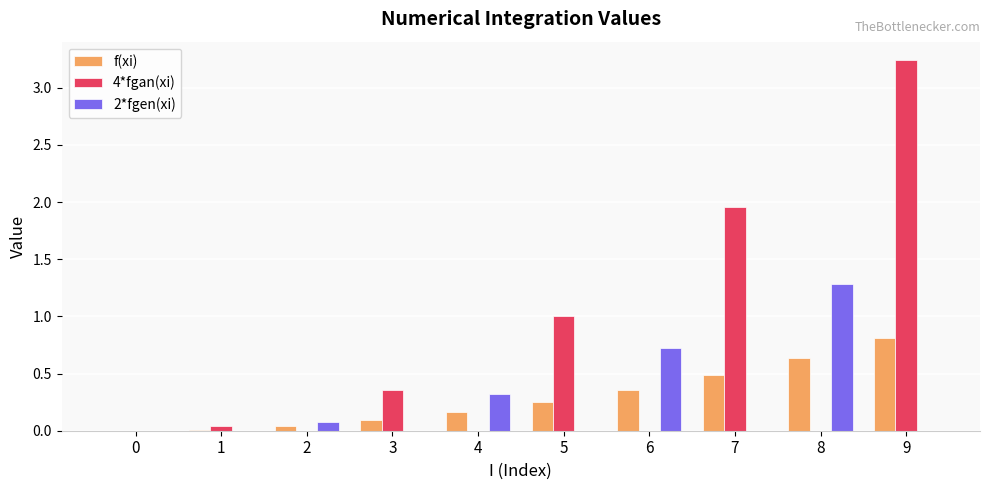

What is the sum of the 2*fgen(xi) values at 6 and 1?

0.7